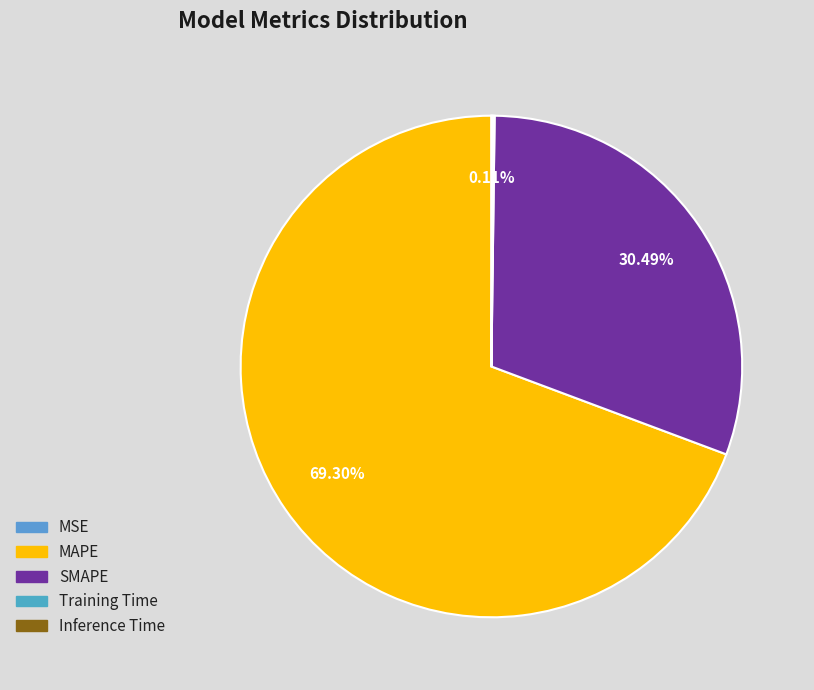

To the nearest percent, what portion does SMAPE represent?

30%